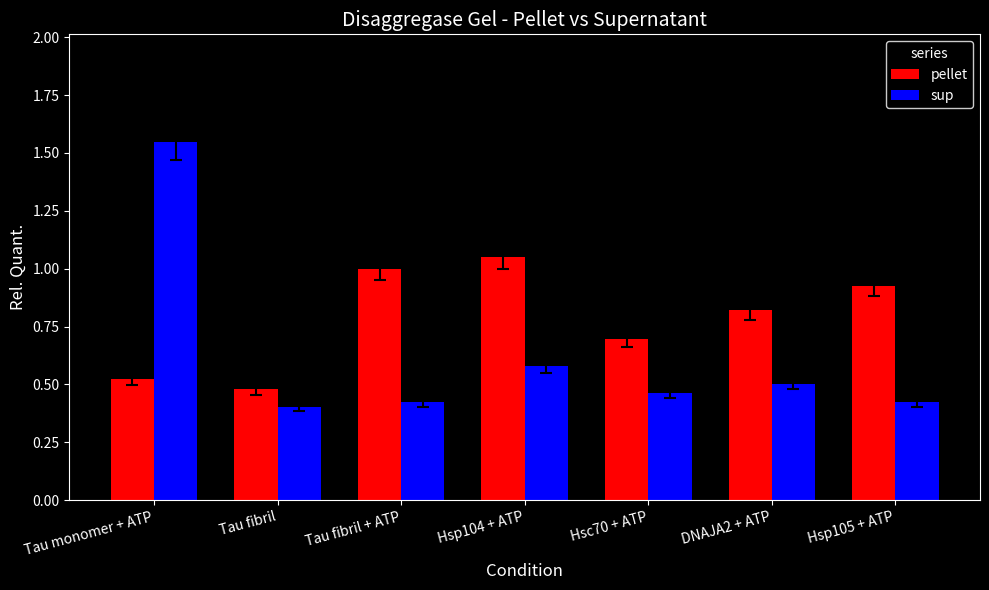

Rank the series by their maximum value, from highest to lowest.

sup, pellet